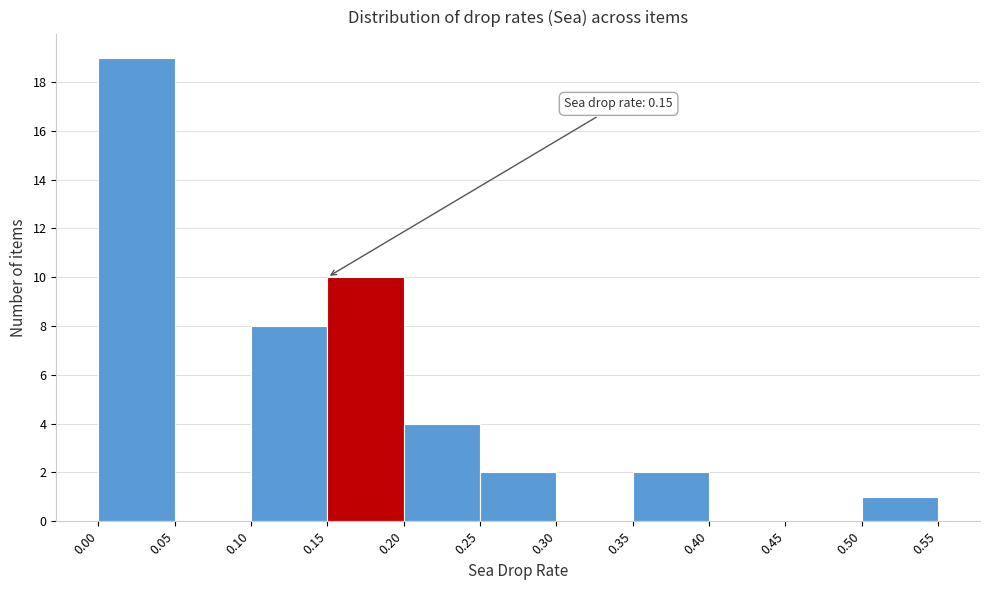

Which range on the x-axis has the tallest bar?

0.00 to 0.05